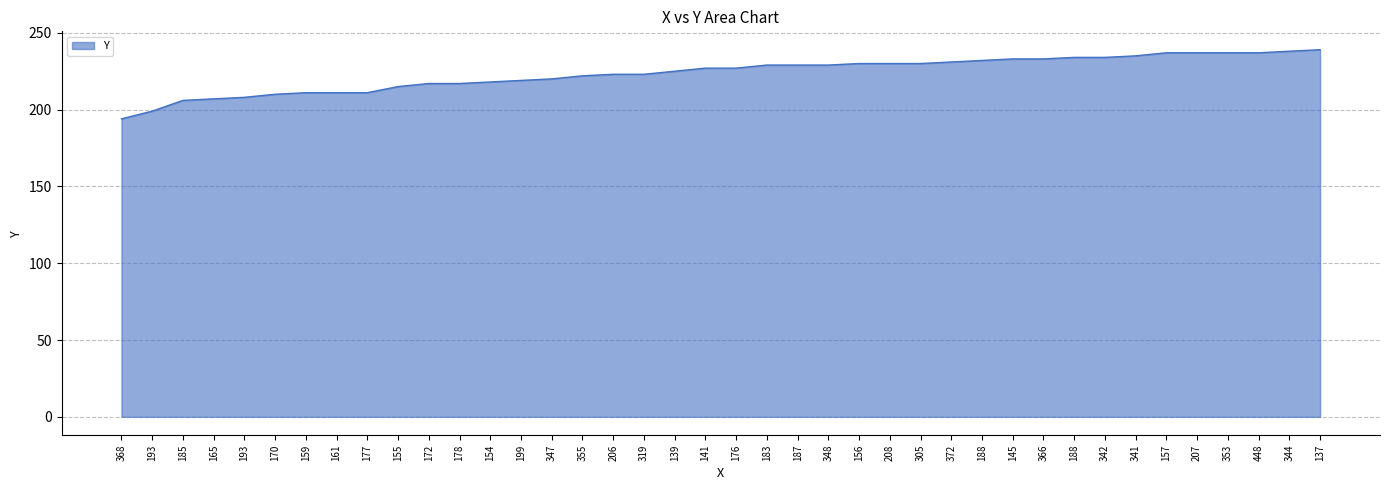

Is it true that the value at 177 is 211?

True